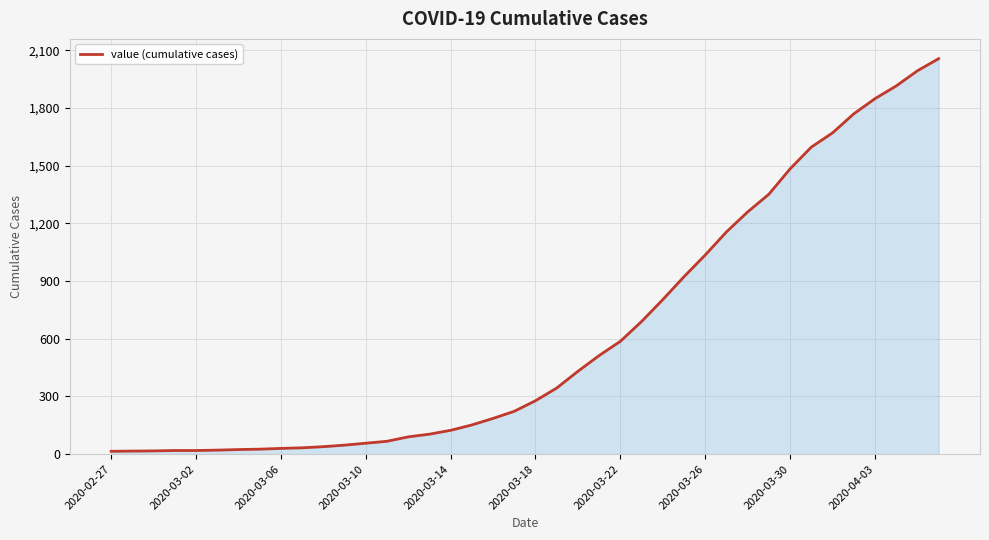

What is the maximum value shown in the chart?

2057